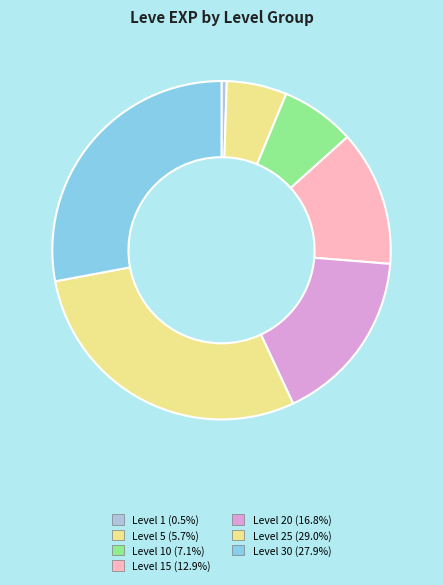

To the nearest percent, what is the average slice percentage?

14%